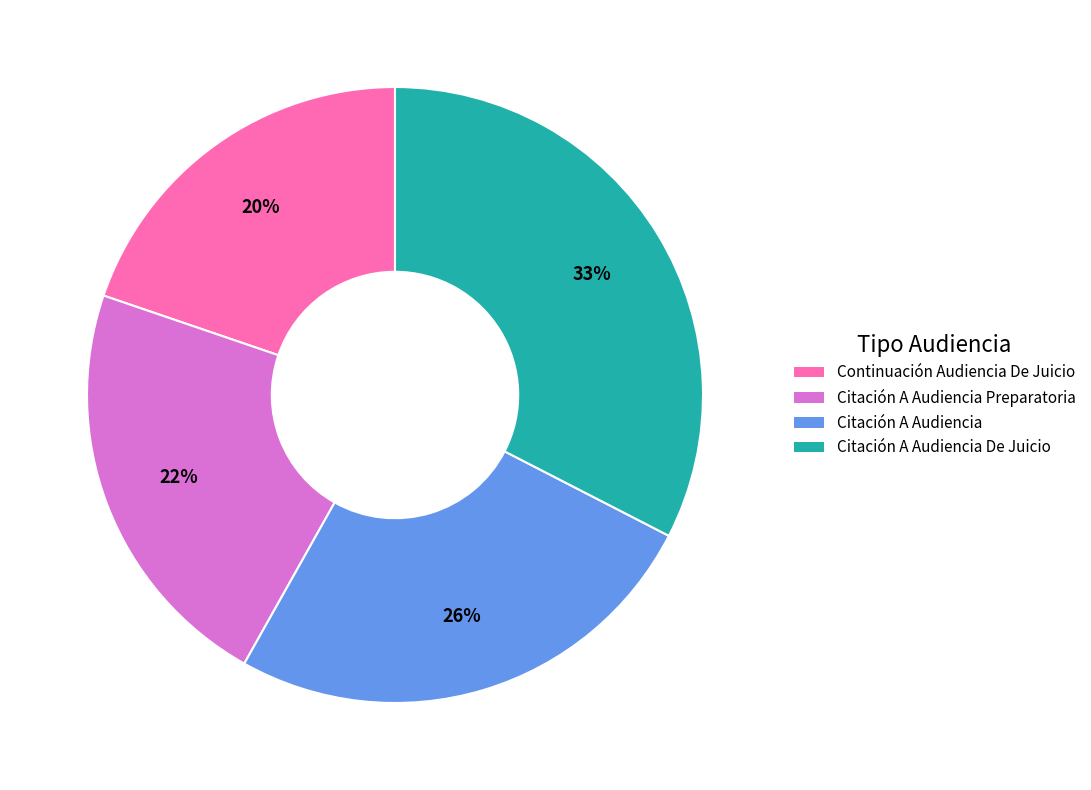

To the nearest percent, what is the average slice percentage?

25%